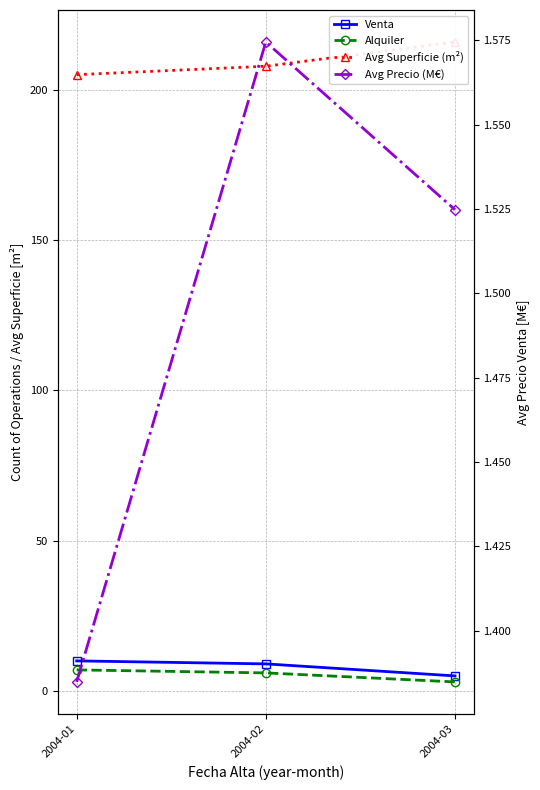

True or false: Avg Superficie (m²) has a value of 205.1 at 2004-01.

True